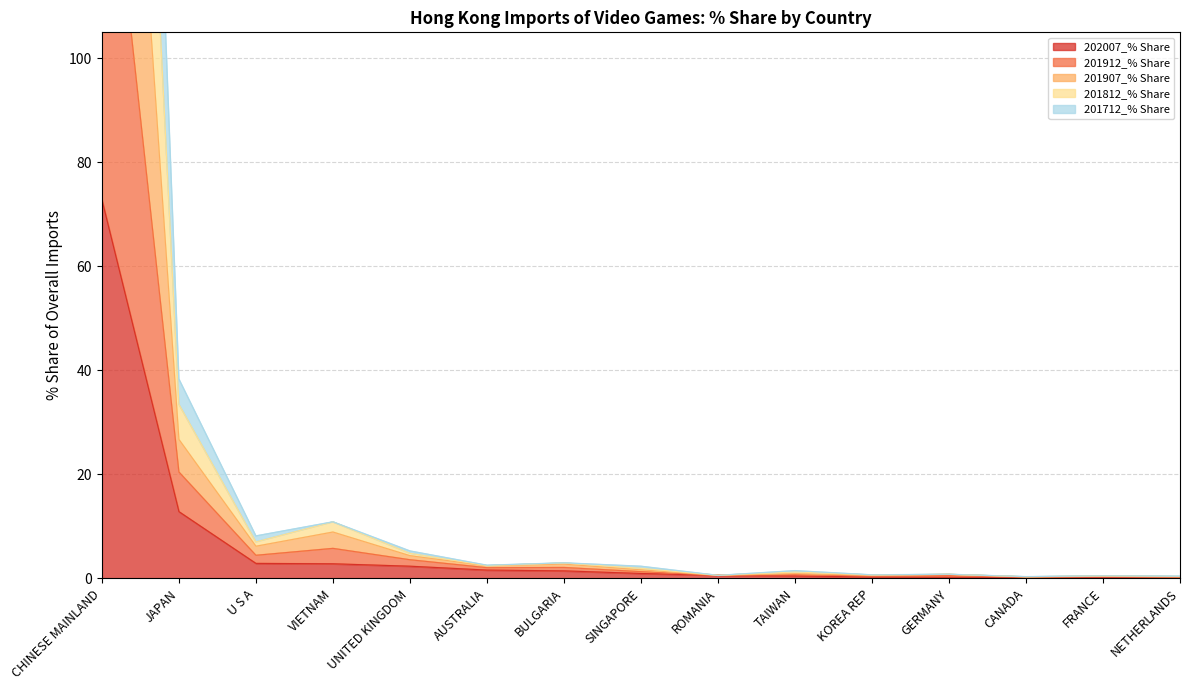

At which category does the chart reach its minimum across all series?

NETHERLANDS